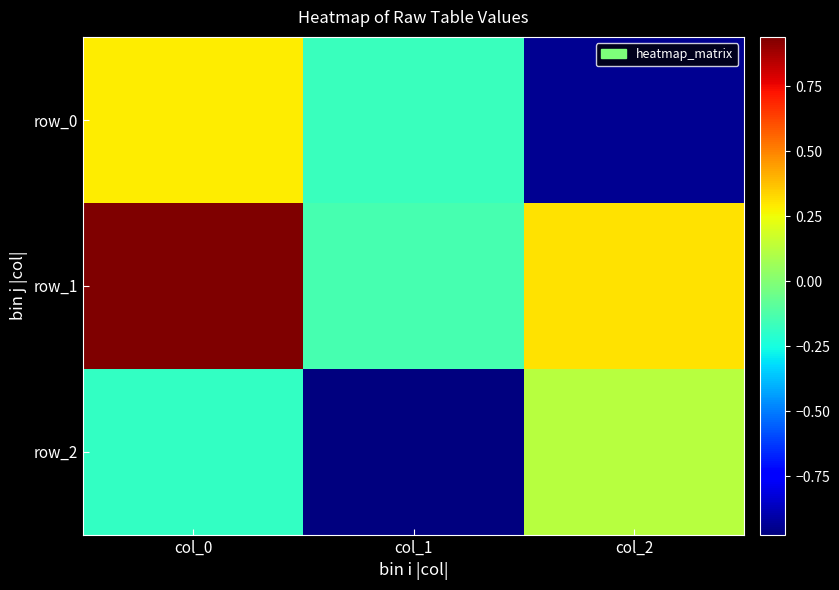

Rank the series at col_2 from lowest to highest value.

row_0, row_2, row_1